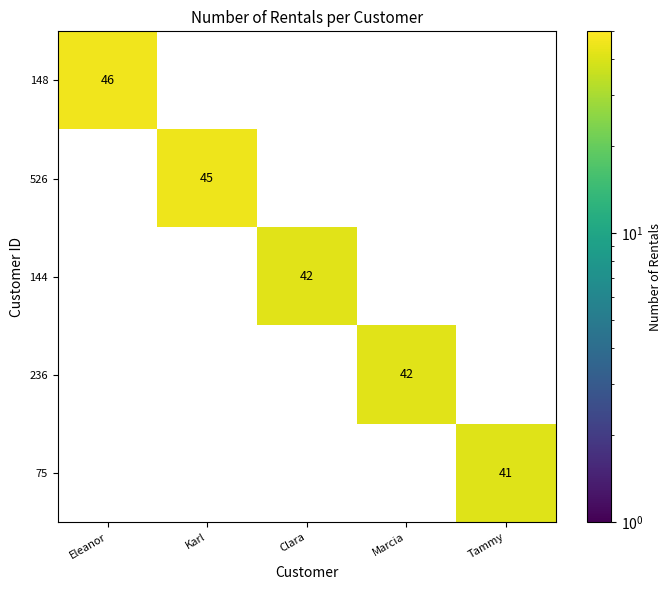

What is the total value across all series at Tammy?

41